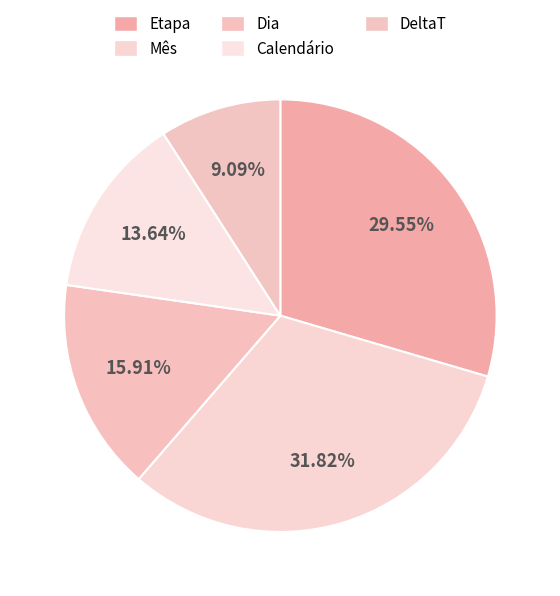

How many slices are in this pie chart?

5